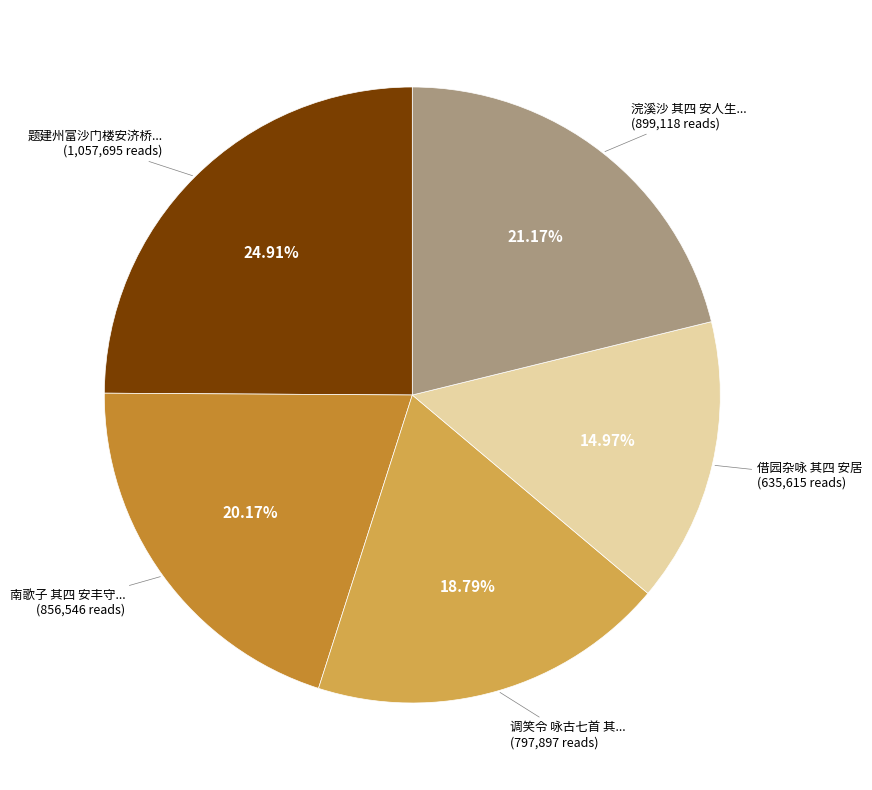

Does any single category account for the majority?

No